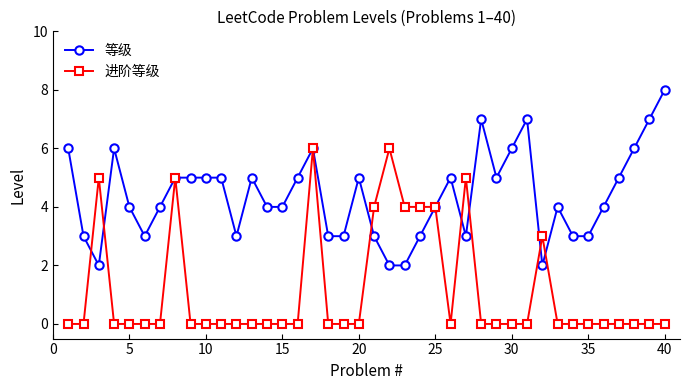

Which series has the largest total across all categories?

等级